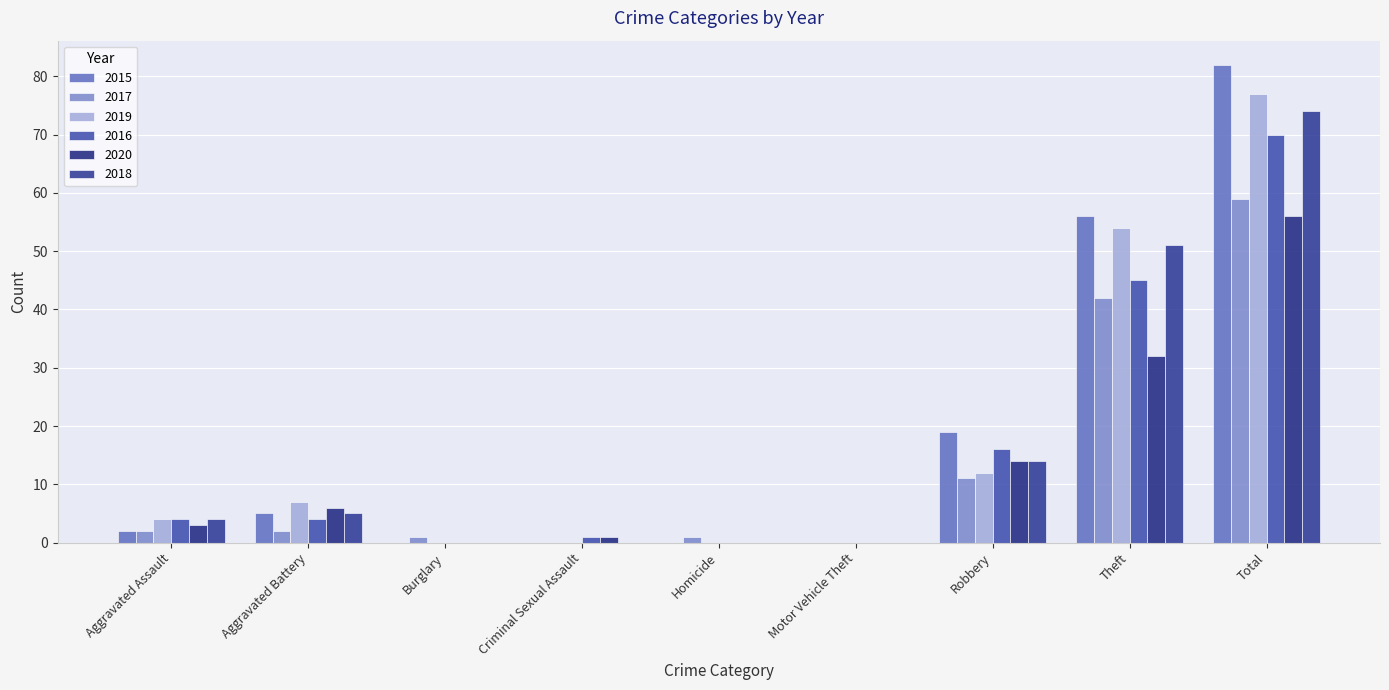

True or false: 2016 has a value of 4 at Aggravated Battery.

True